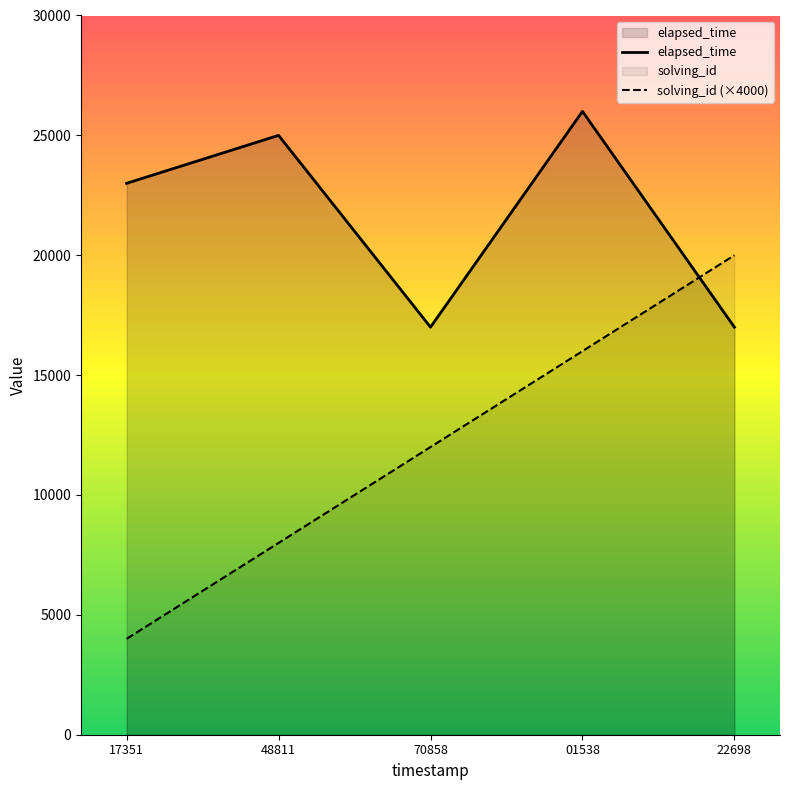

True or false: elapsed_time and solving_id (×4000) cross at least once.

True